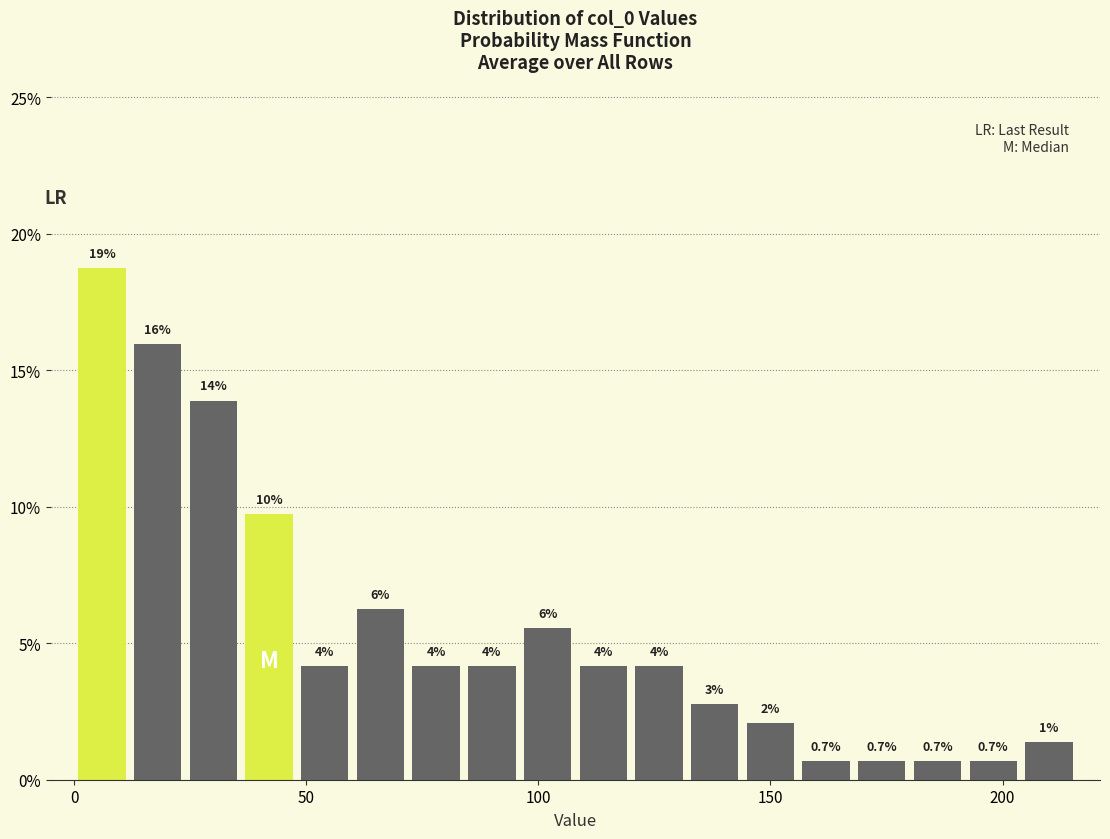

Around what value on the x-axis is the tallest bar? Give the approximate position of its centre, as read against the axis.

5